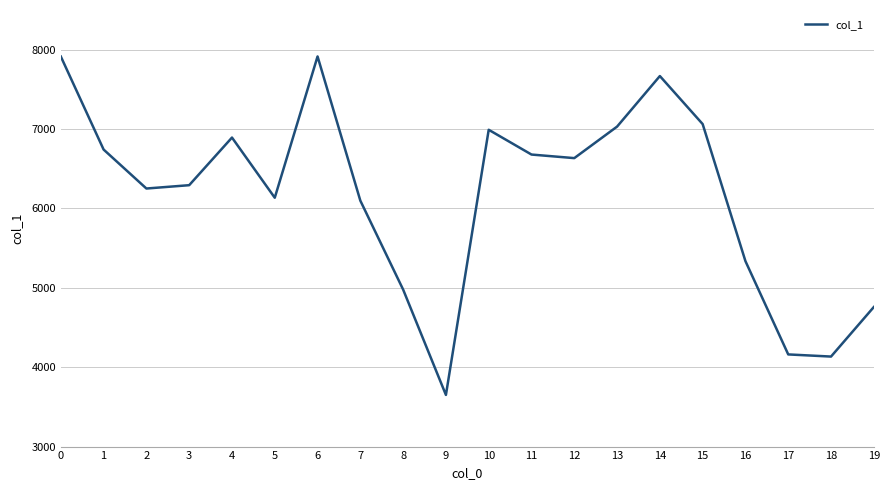

True or false: the data shows 11711 at 0.

False